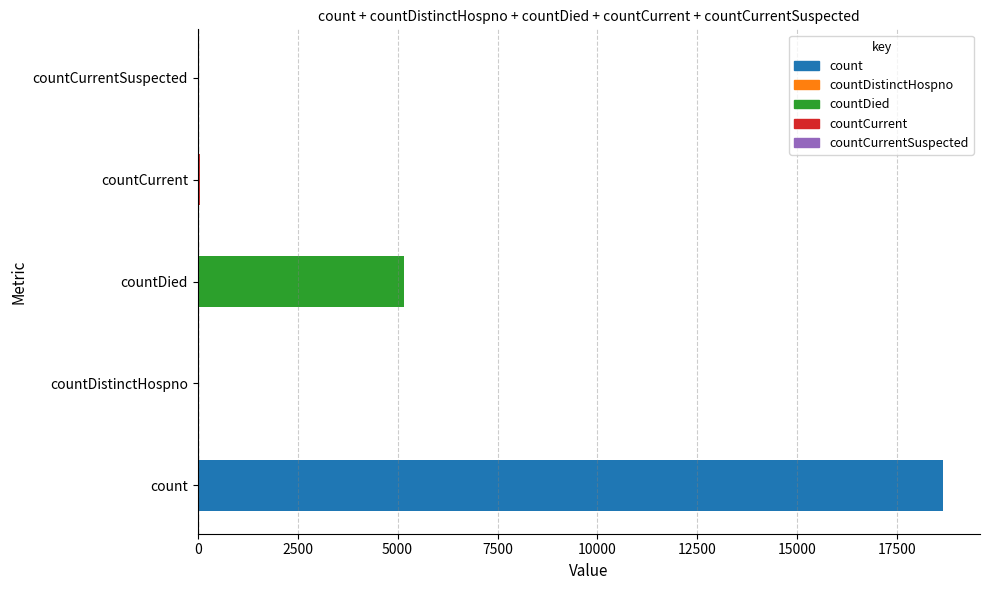

True or false: the data shows 18635 at count.

True